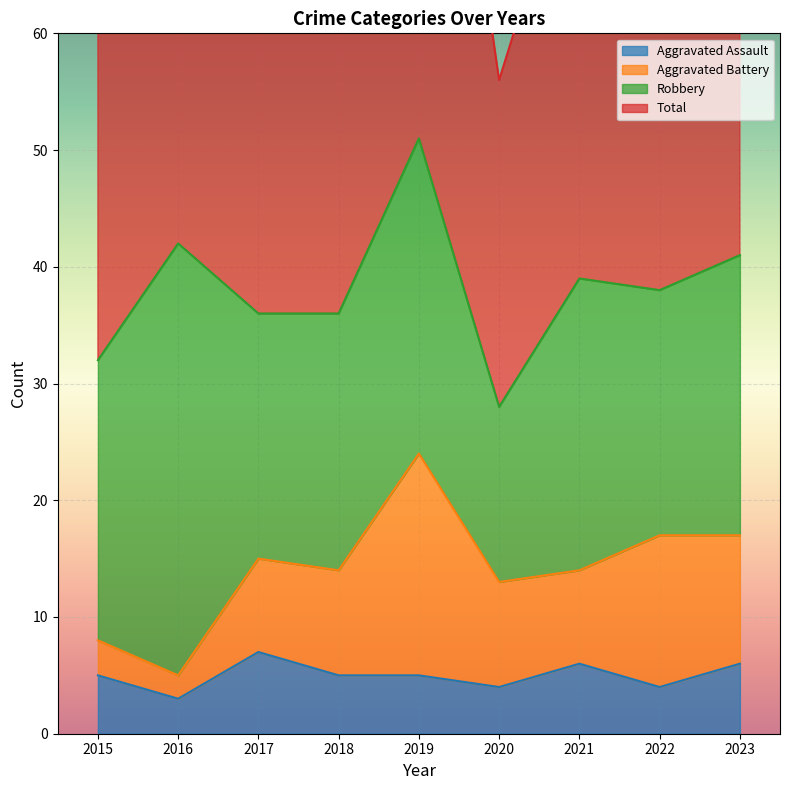

True or false: Aggravated Assault has more than 1 interior local peaks.

True